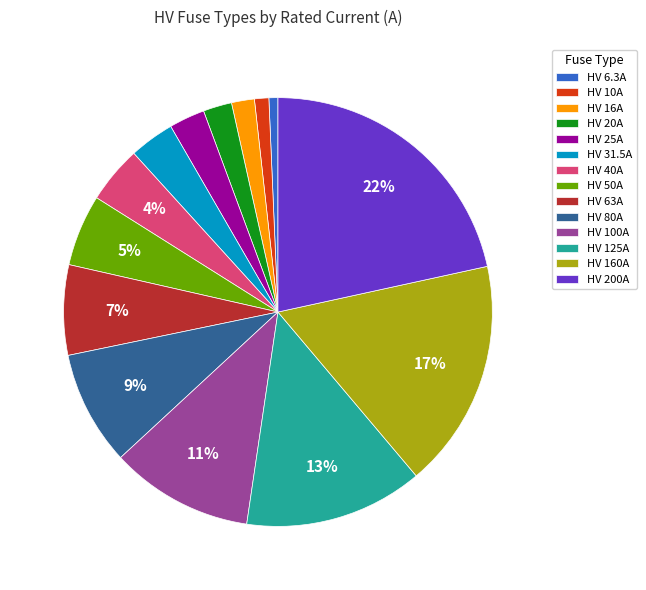

Which category has the biggest portion of the pie?

HV 200A